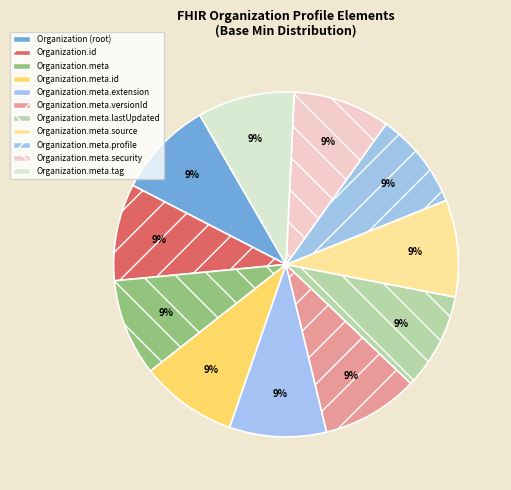

Rank the categories by value from highest to lowest.

Organization.meta.lastUpdated, Organization.meta.source, Organization.meta.profile, Organization.meta.security, Organization.meta.tag, Organization, Organization.id, Organization.meta, Organization.meta.id, Organization.meta.extension, Organization.meta.versionId